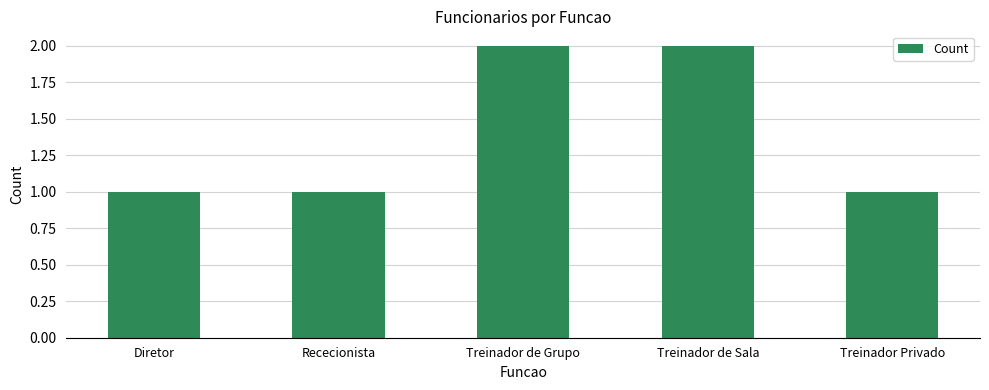

Reading left to right, list all the values displayed in this chart.

1	1	2	2	1